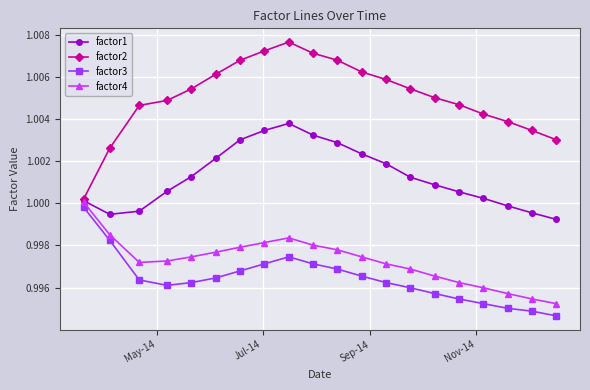

True or false: factor3 and factor1 cross at least once.

False